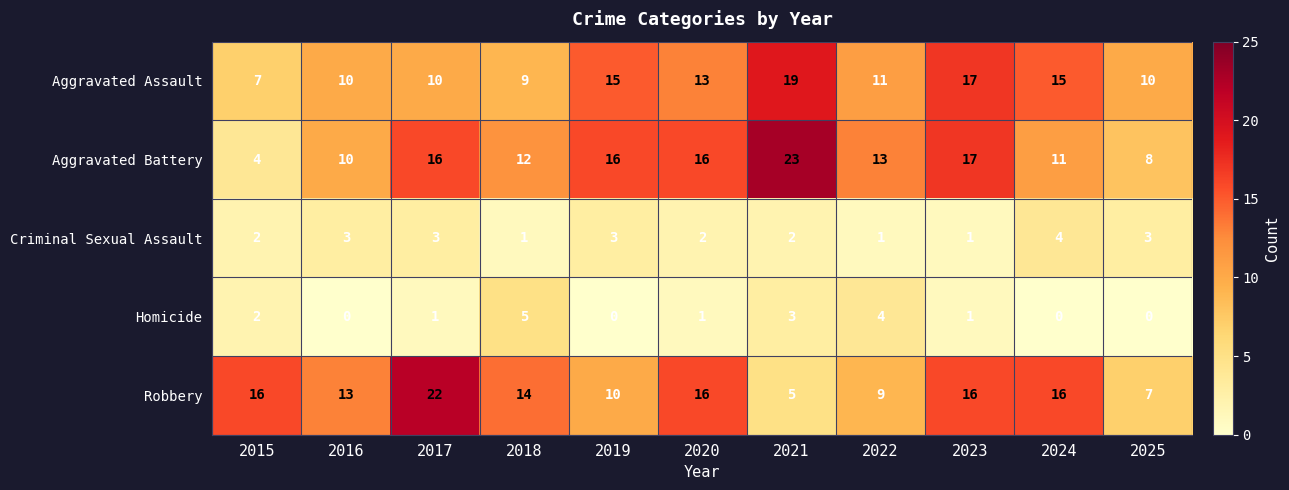

Between 2019 and 2023, which series saw the biggest shift?

Robbery